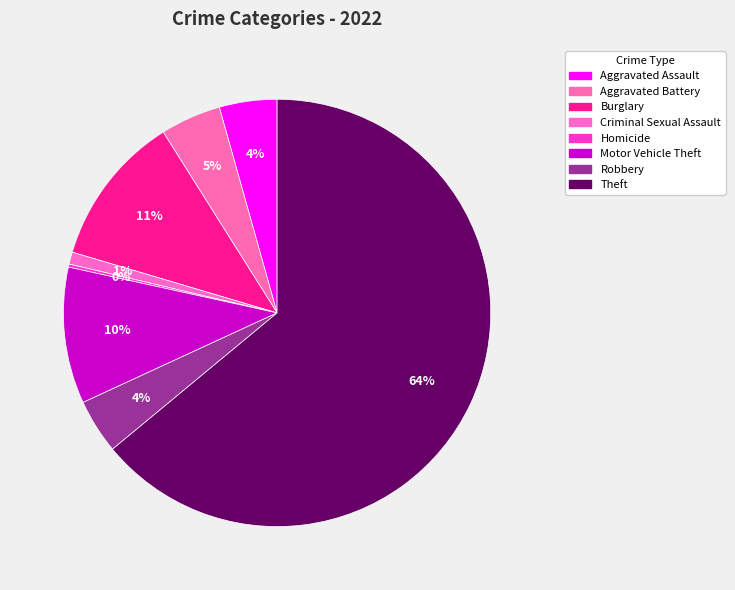

To the nearest percent, what is the average slice percentage?

12%